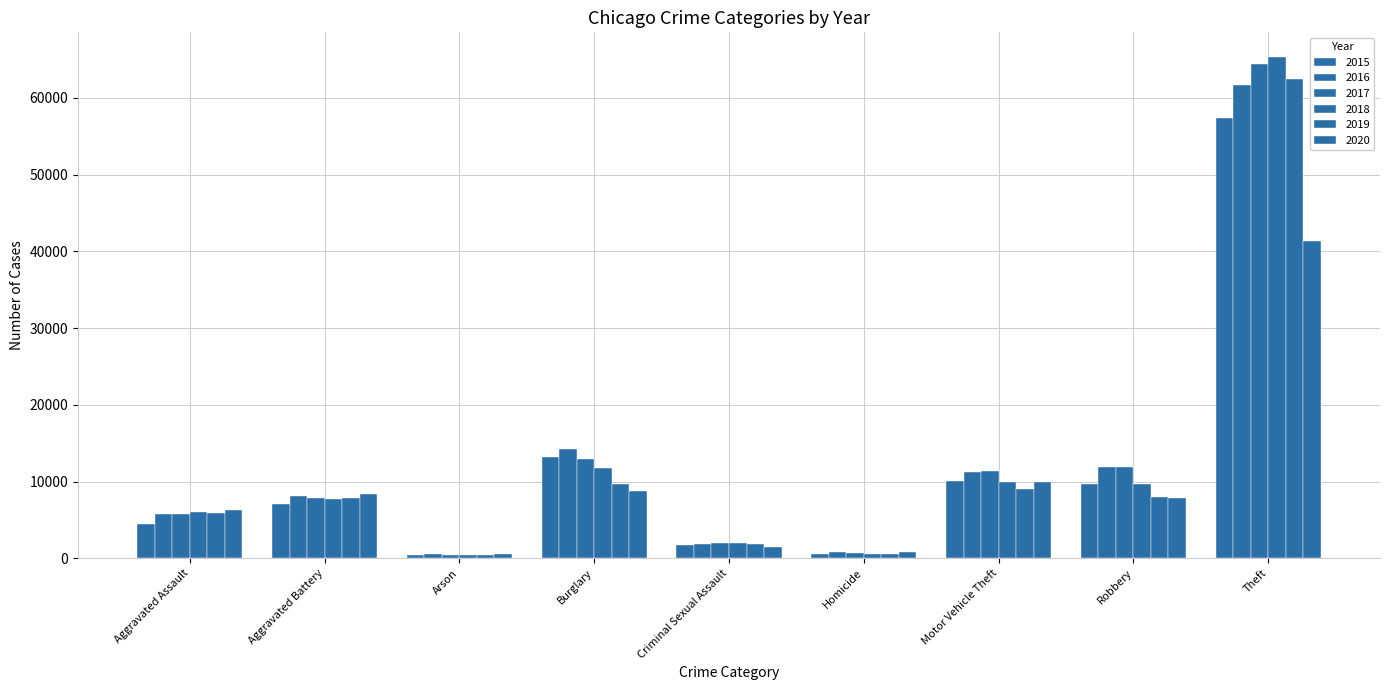

How many groups of bars are there?

9